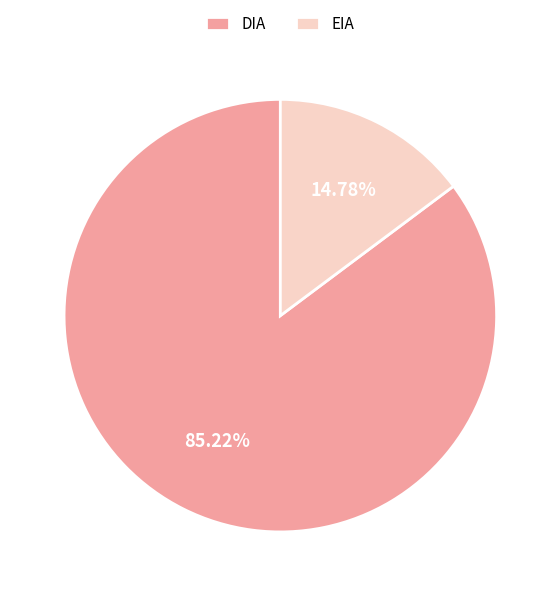

Which slice represents more than half of the pie?

DIA